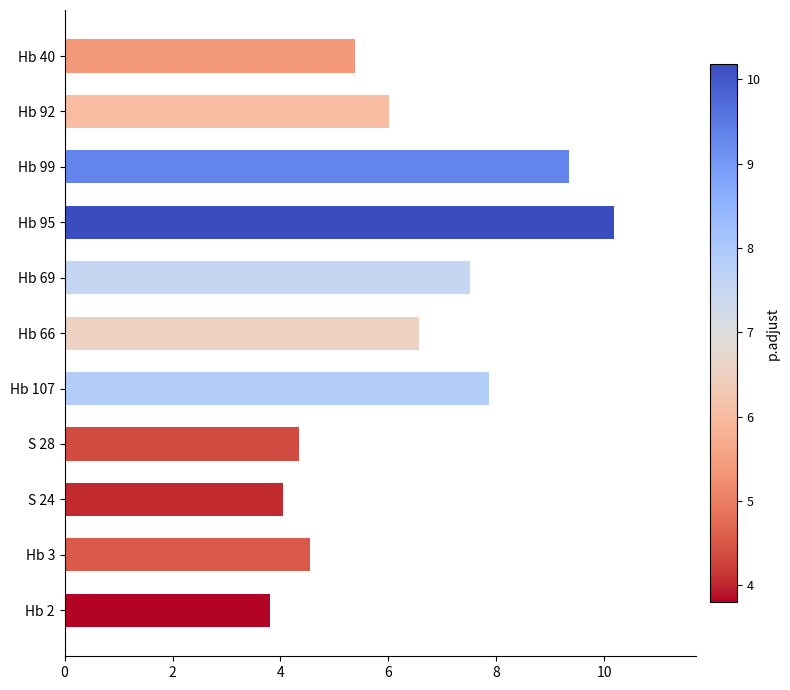

Rank the categories by value from highest to lowest.

Hb 95, Hb 99, Hb 107, Hb 69, Hb 66, Hb 92, Hb 40, Hb 3, S 28, S 24, Hb 2